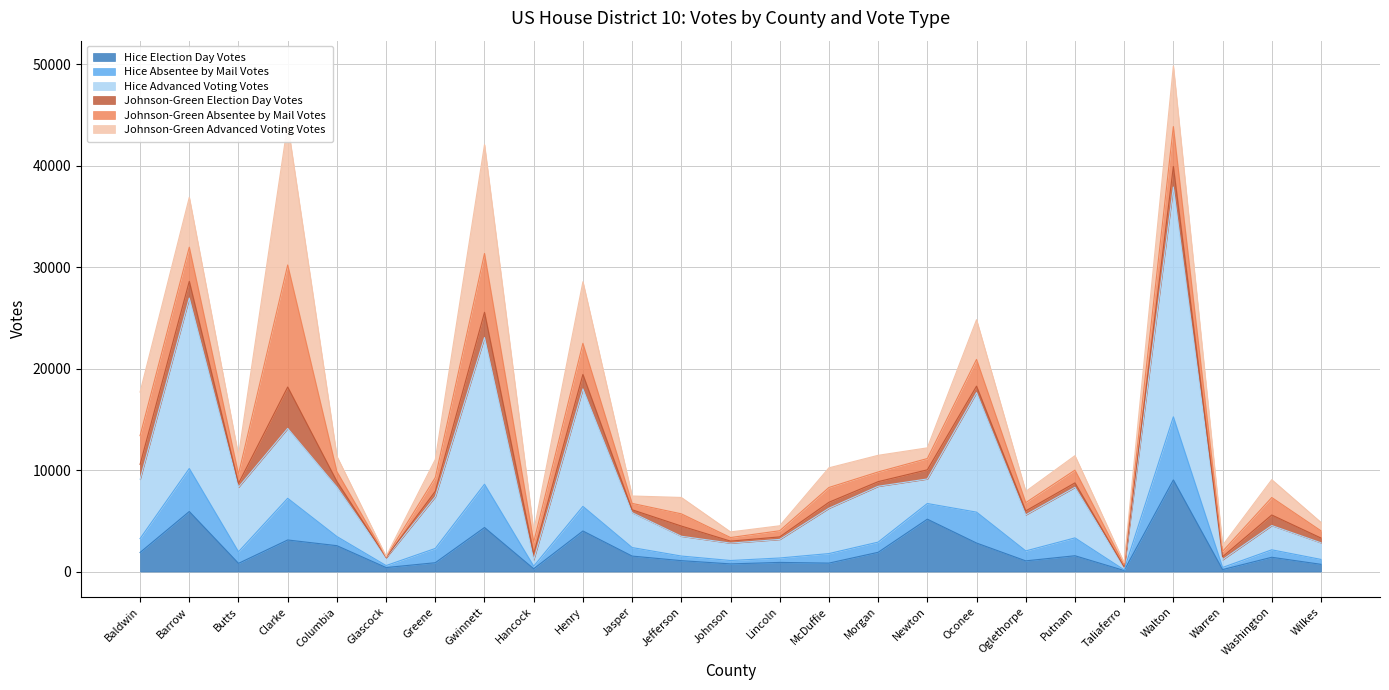

What position from the left is Gwinnett?

8